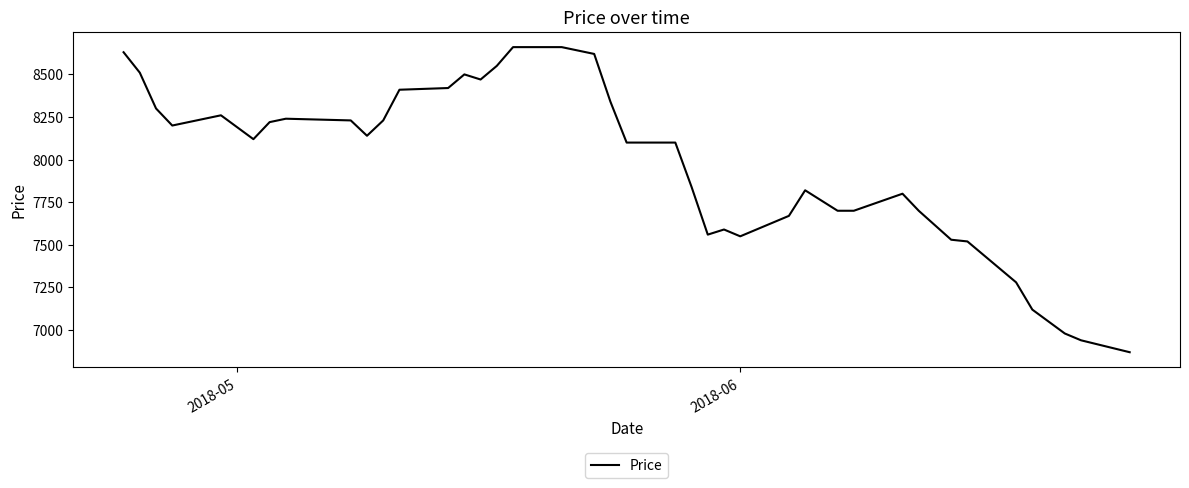

What is the maximum value shown in the chart?

8660